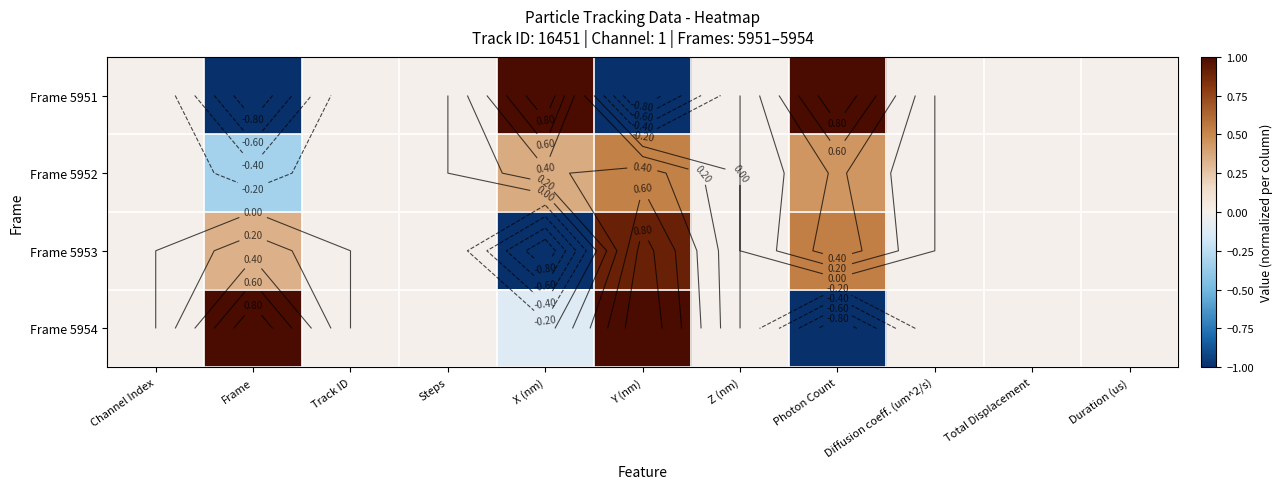

Count the number of data series in this chart.

4